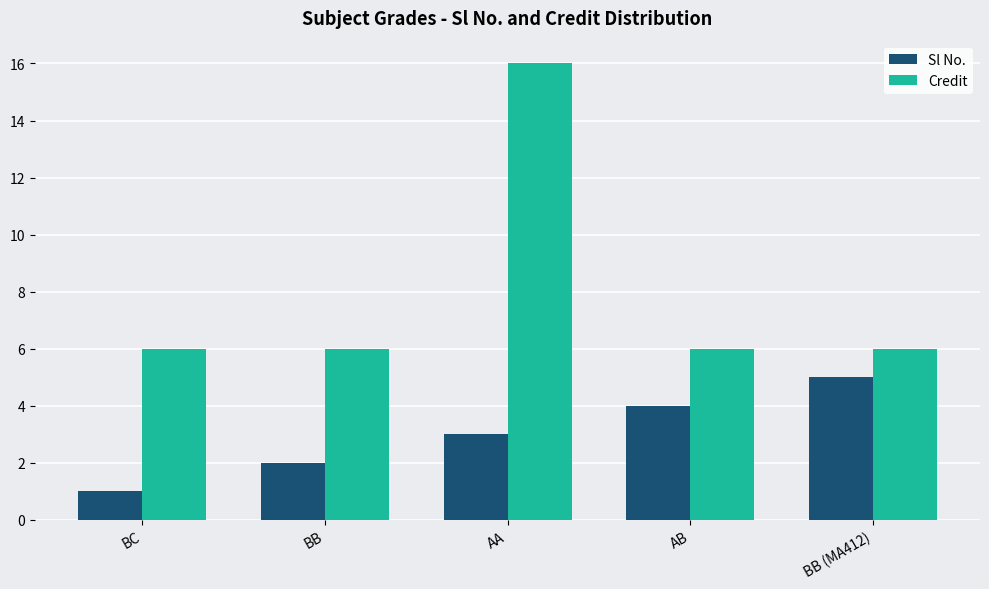

Reading left to right, what are all the values shown in this chart?

Sl No.: BC=1	BB=2	AA=3	AB=4	BB (MA412)=5
Credit: BC=6	BB=6	AA=16	AB=6	BB (MA412)=6